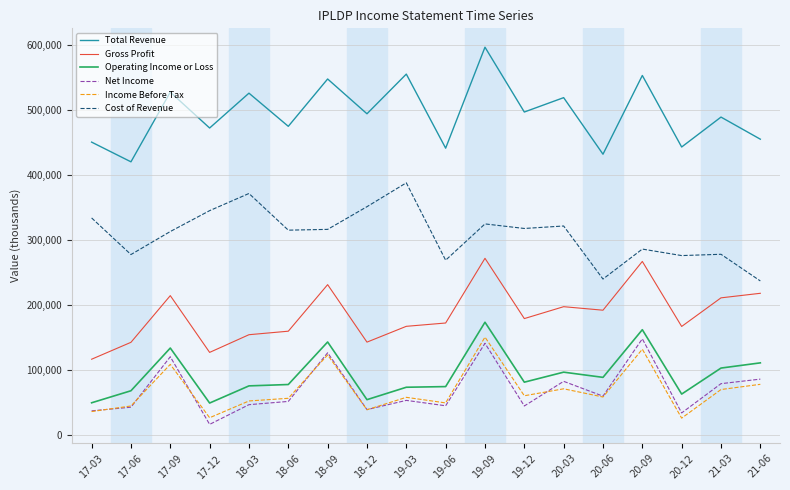

Where is the first local maximum for Cost of Revenue?

18-03